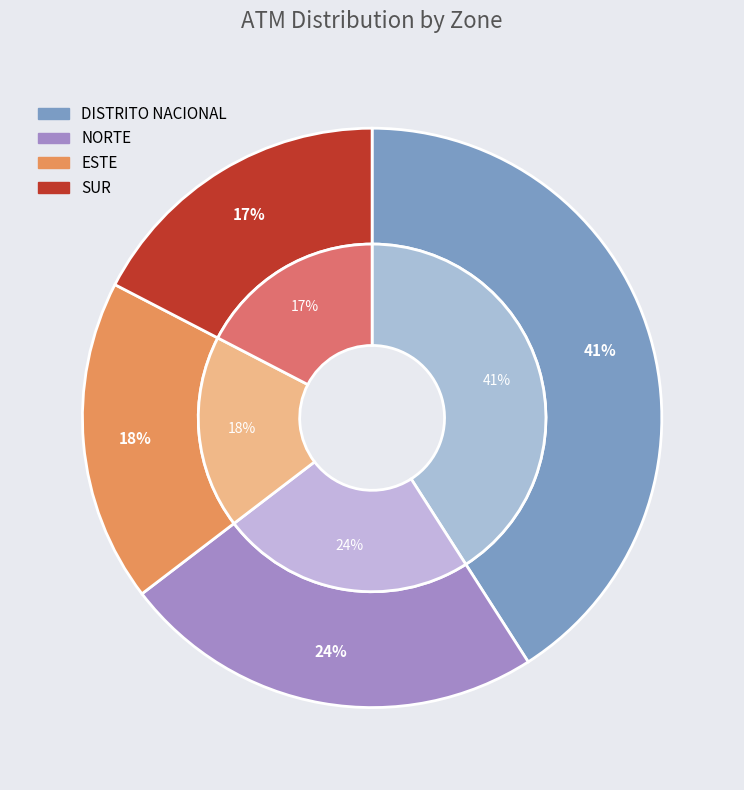

What percentage is the SUR slice, to the nearest percent?

17%